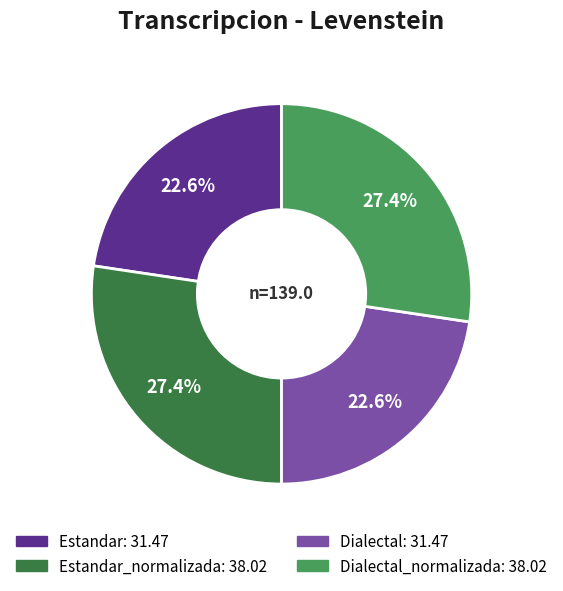

Is there a majority slice in this chart?

No